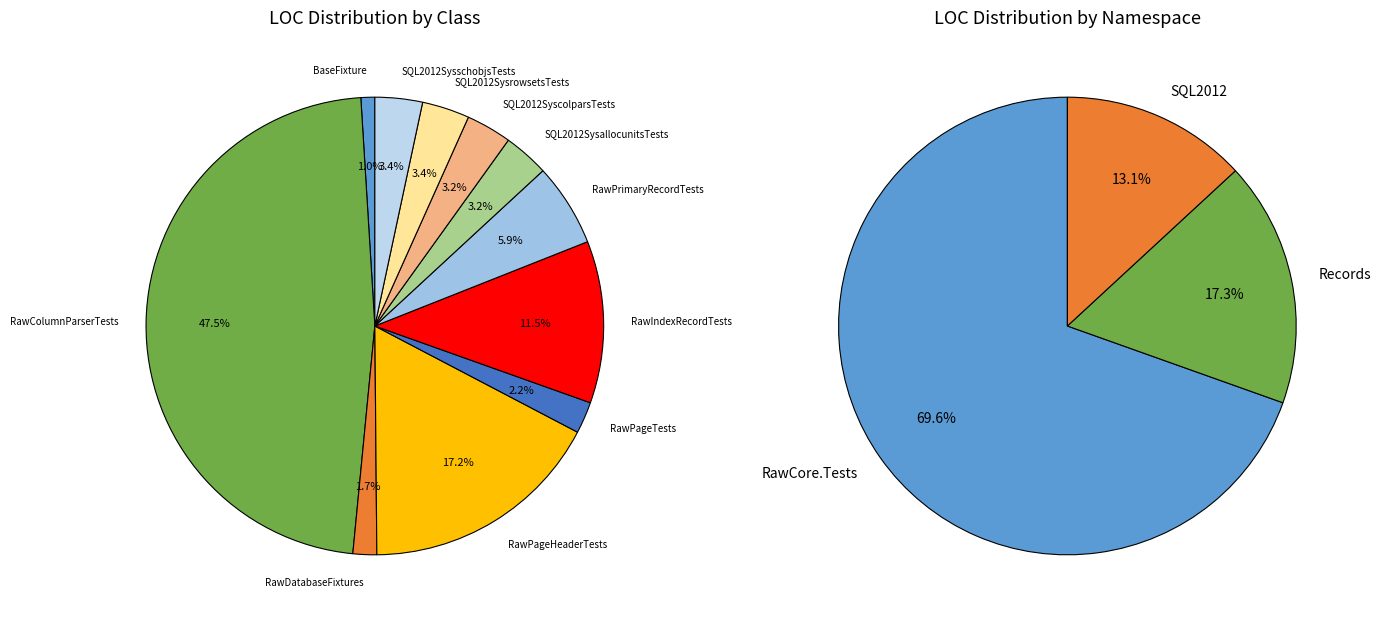

The RawDatabaseFixtures slice represents 2% of the pie. True or false?

True